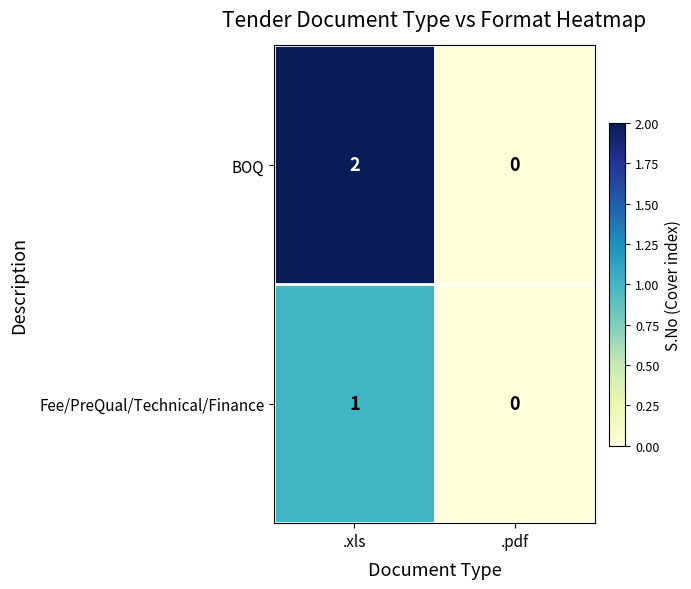

Which series has the largest total across all categories?

BOQ